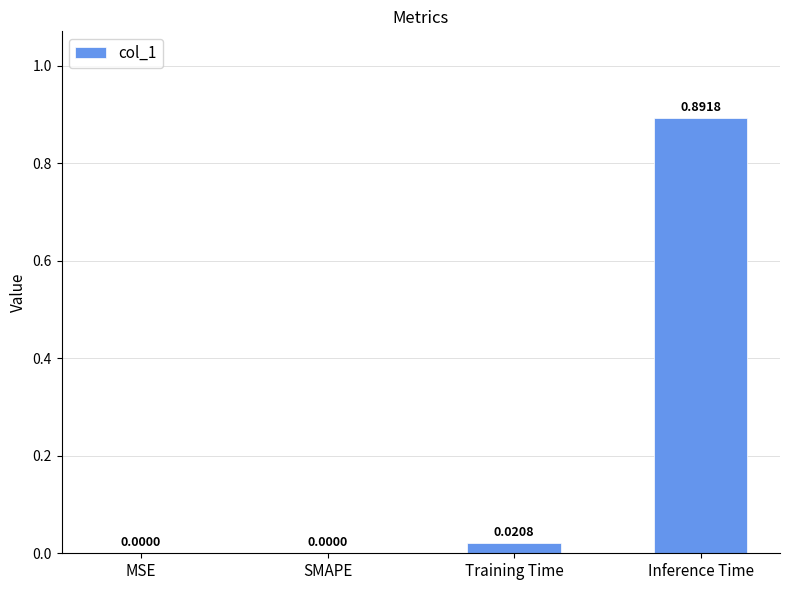

What is the change in value from SMAPE to Inference Time?

+0.9